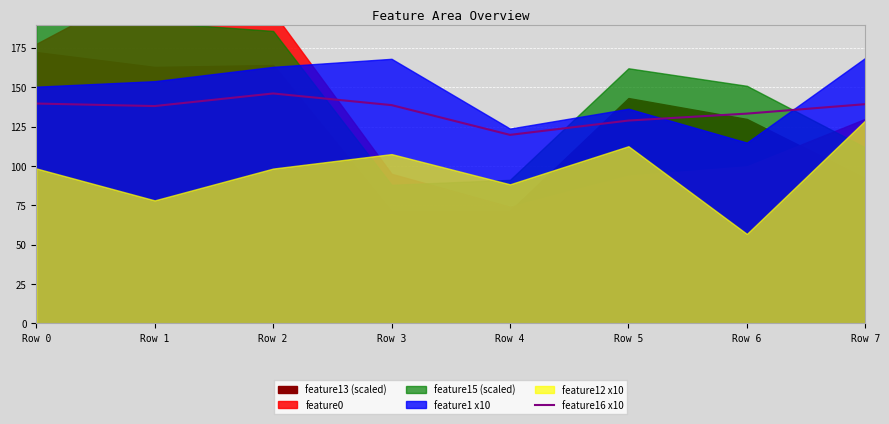

How many values exceed 138?

4